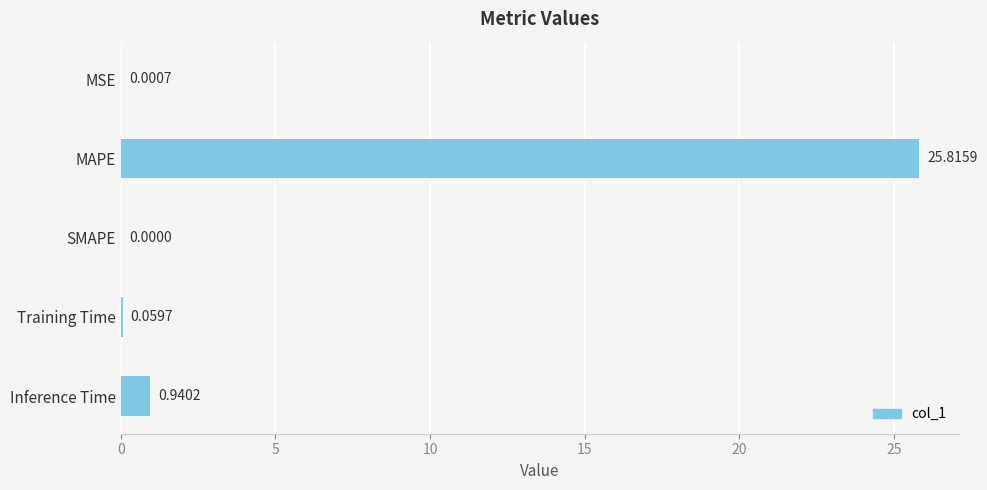

What is the sum of all values?

26.8